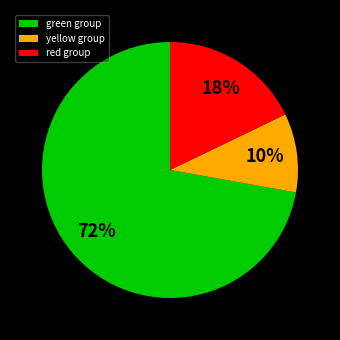

Is there any slice that represents more than half of the pie?

Yes